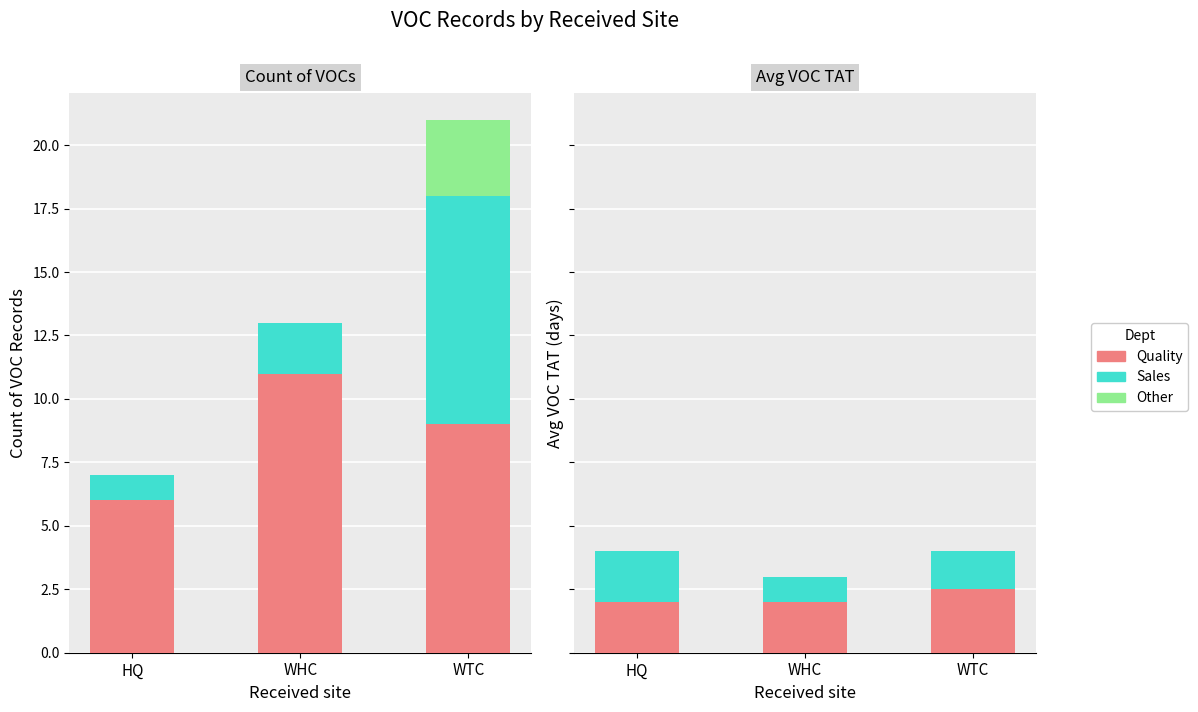

What is the maximum value for Sales?

9.0